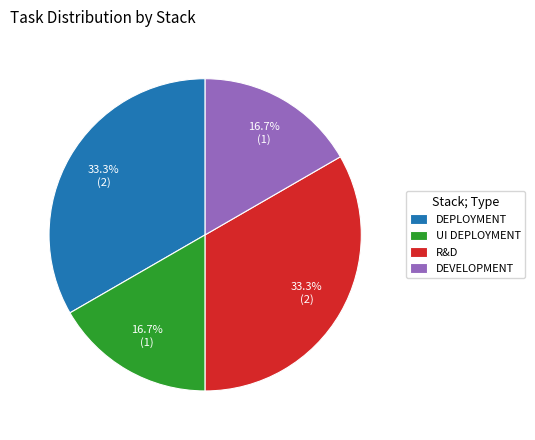

What percentage is NOT represented by DEVELOPMENT?

83.3%